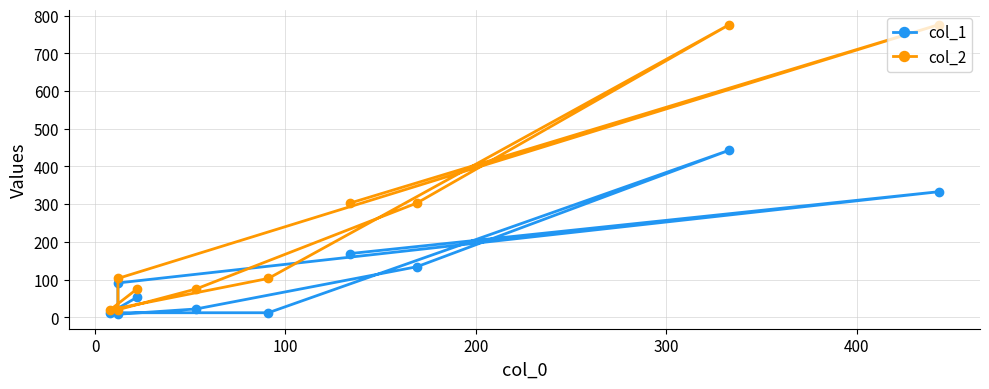

True or false: col_2 and col_1 cross at least once.

False